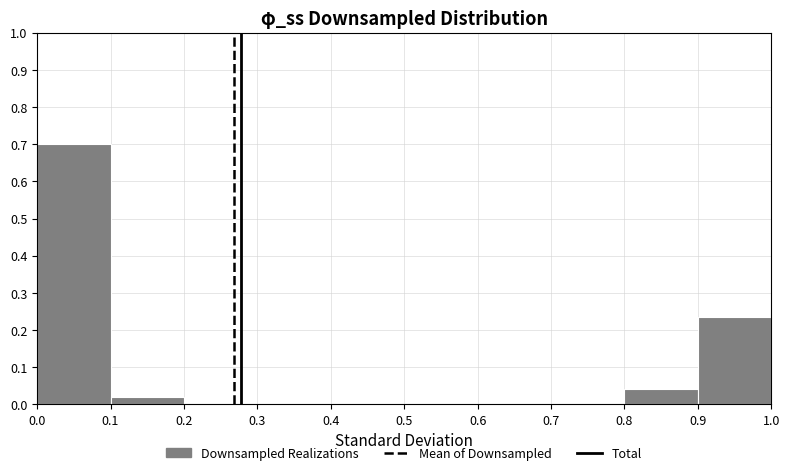

Reading left to right, transcribe this chart: for each bar, give the range it covers on the x-axis and its height. The values are not printed on the chart, so give them approximately, as read against the axis.

0.0 to 0.1: 0.70
0.1 to 0.2: 0.02
0.2 to 0.3: 0
0.3 to 0.4: 0
0.4 to 0.5: 0
0.5 to 0.6: 0
0.6 to 0.7: 0
0.7 to 0.8: 0
0.8 to 0.9: 0.04
0.9 to 1.0: 0.24